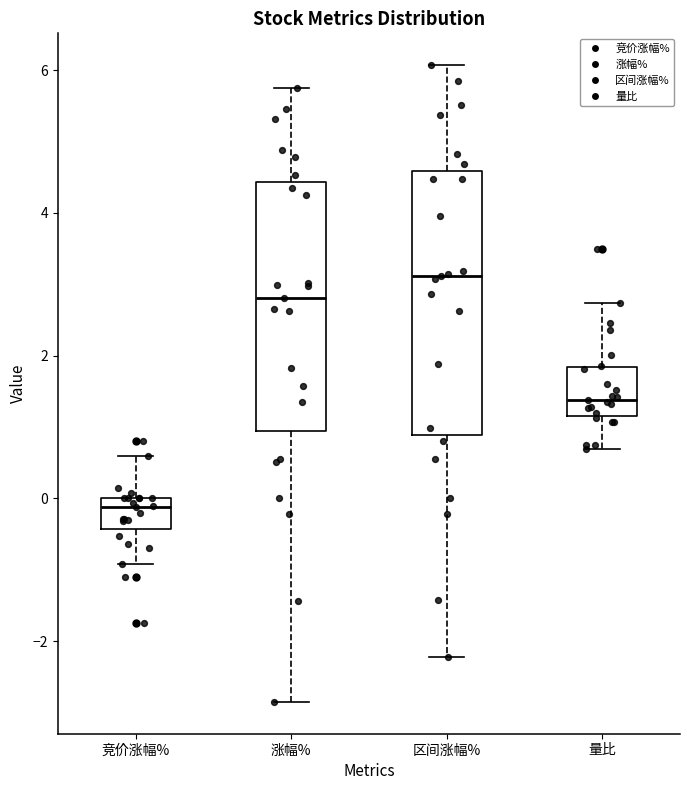

Reading left to right, read every box against the y-axis: the position of its median line, the range the box covers, and the ends of its whiskers. The values are not printed on the chart, so give them approximately, as read against the axis.

竞价涨幅%: median -0.2, box -0.4 to 0.0, whiskers -1.0 to 0.6
涨幅%: median 2.8, box 1.0 to 4.4, whiskers -2.8 to 5.8
区间涨幅%: median 3.2, box 0.8 to 4.6, whiskers -2.2 to 6.0
量比: median 1.4, box 1.2 to 1.8, whiskers 0.6 to 2.8